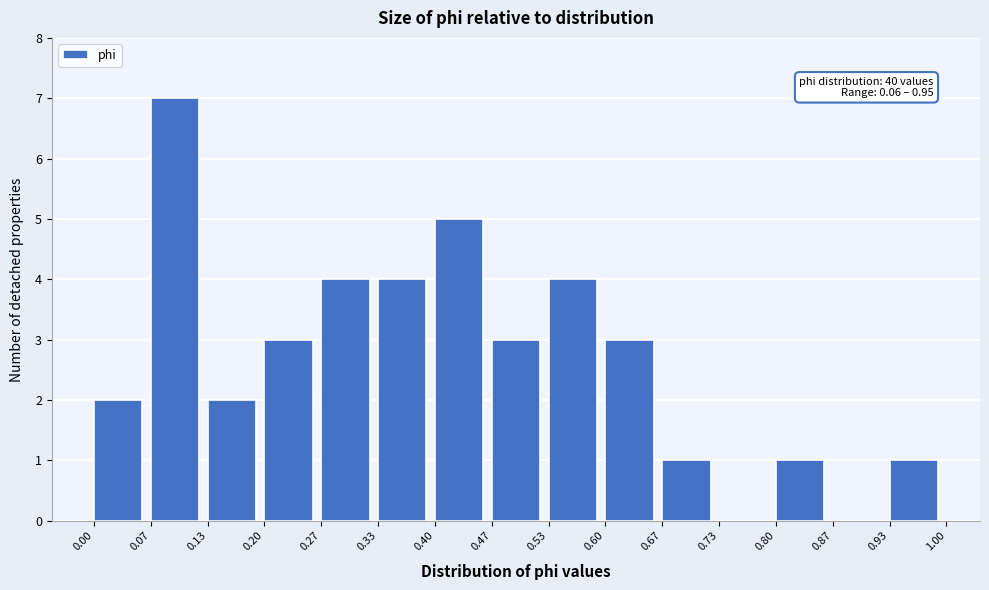

Over which range of the x-axis is the bar tallest?

0.07 to 0.13